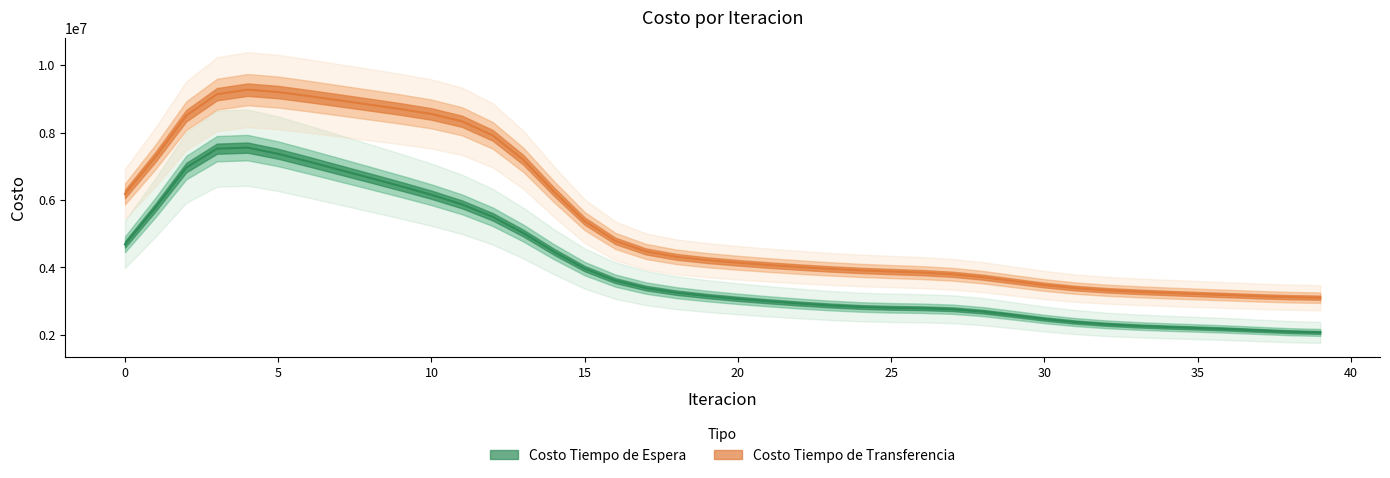

At how many categories does at least one series exceed 984658?

40